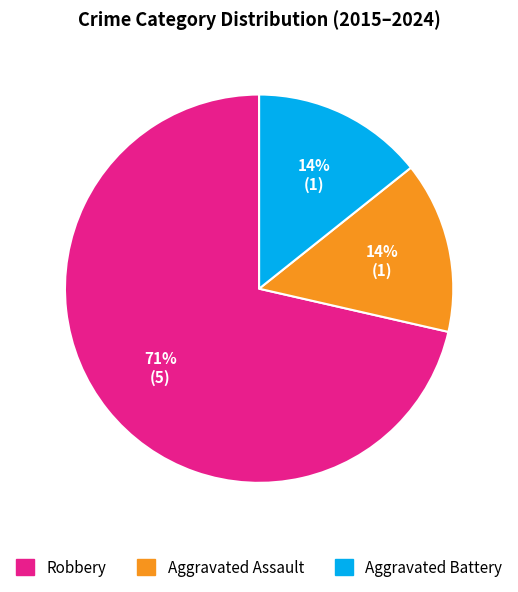

Between Aggravated Assault and Robbery, which is larger?

Robbery